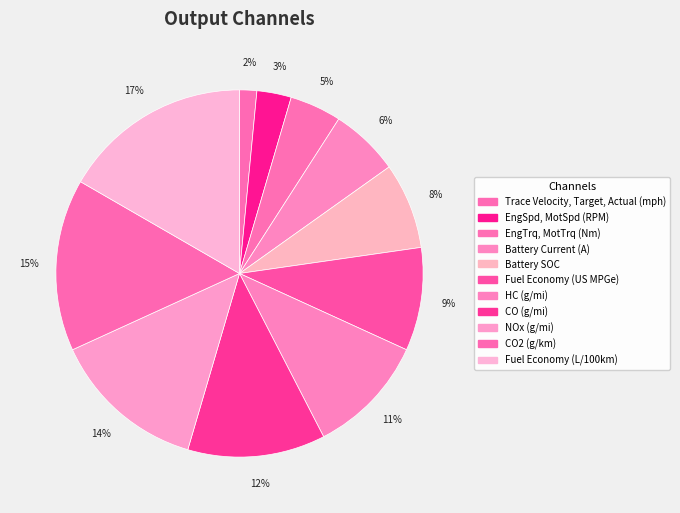

What is the total percentage of CO2 (g/km) and HC (g/mi)?

25.8%